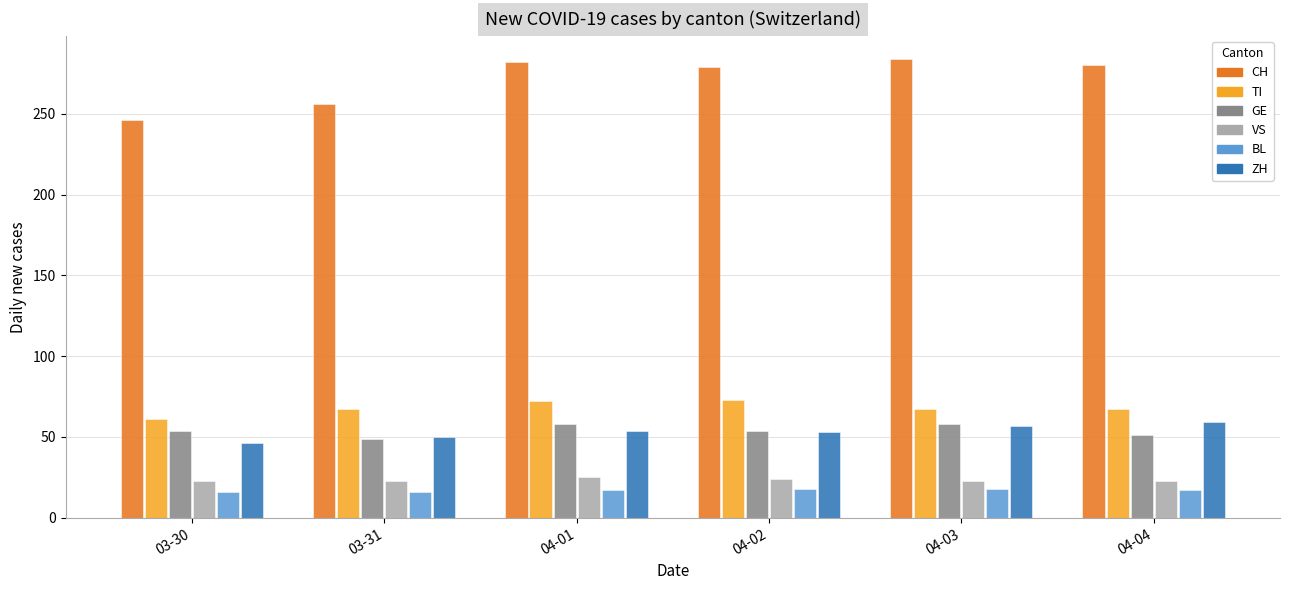

What is the sum of all GE values?

324